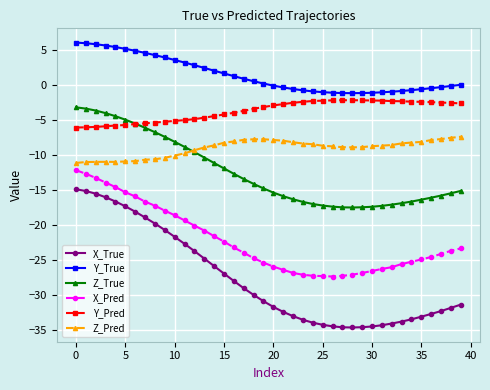

Which series has the largest total across all categories?

Y_True